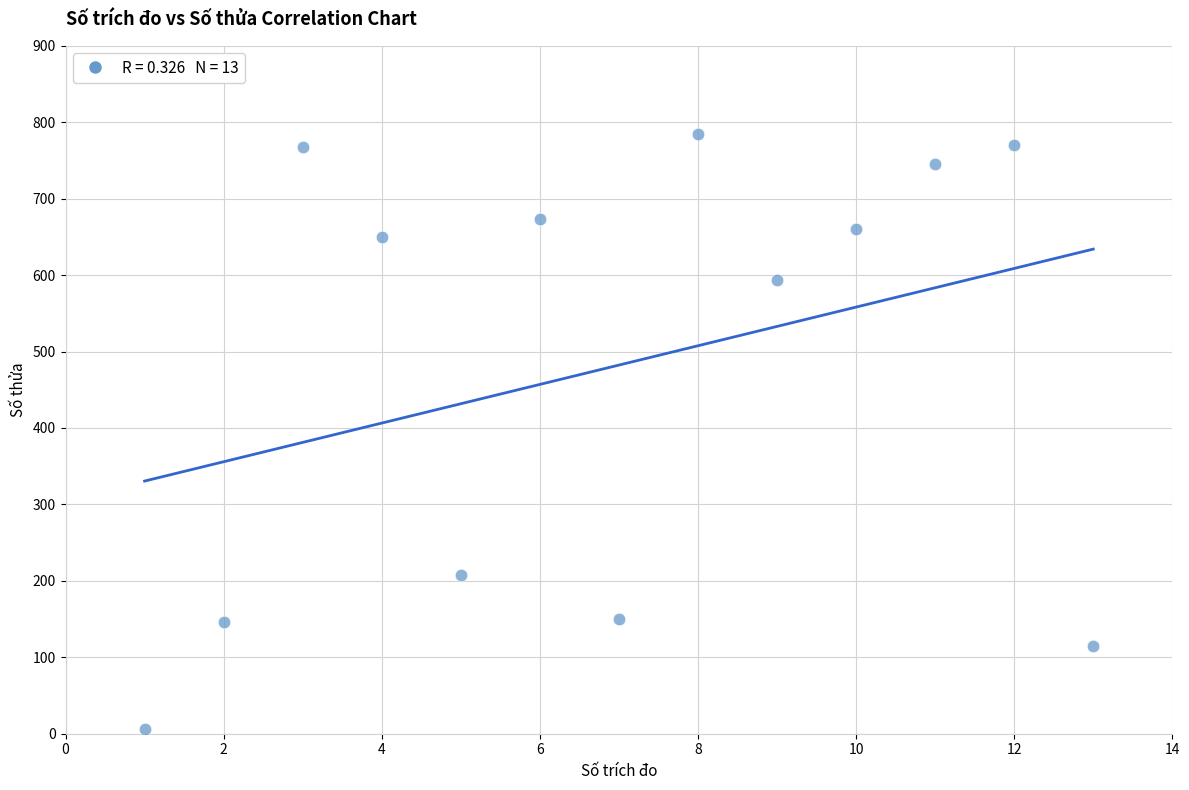

What is the range of Y values (max minus min)?

779